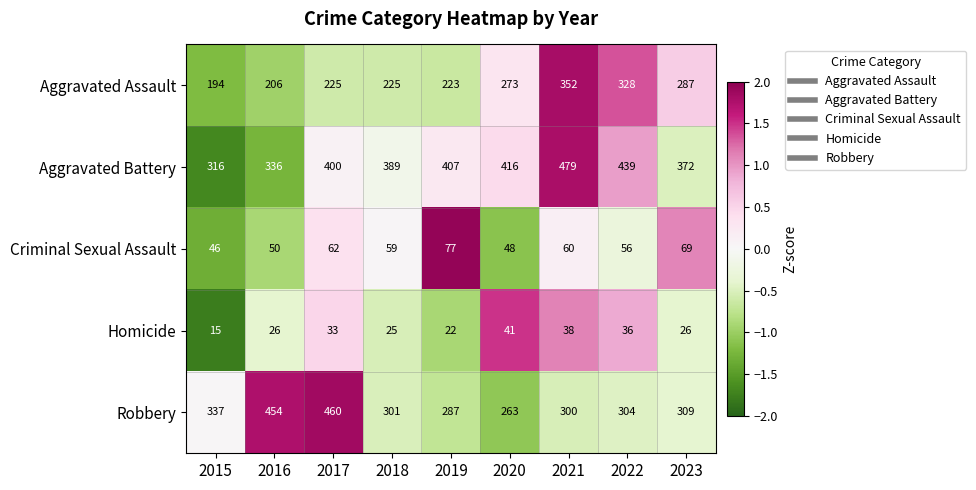

What value does the Criminal Sexual Assault series have at 2022?

56